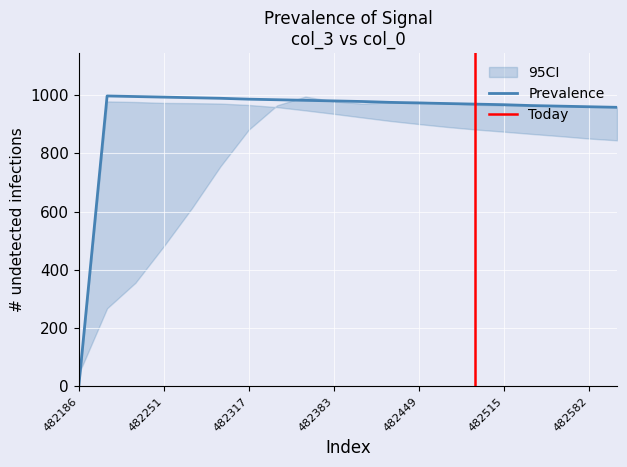

Is it true that Prevalence equals 491 at 482515?

False